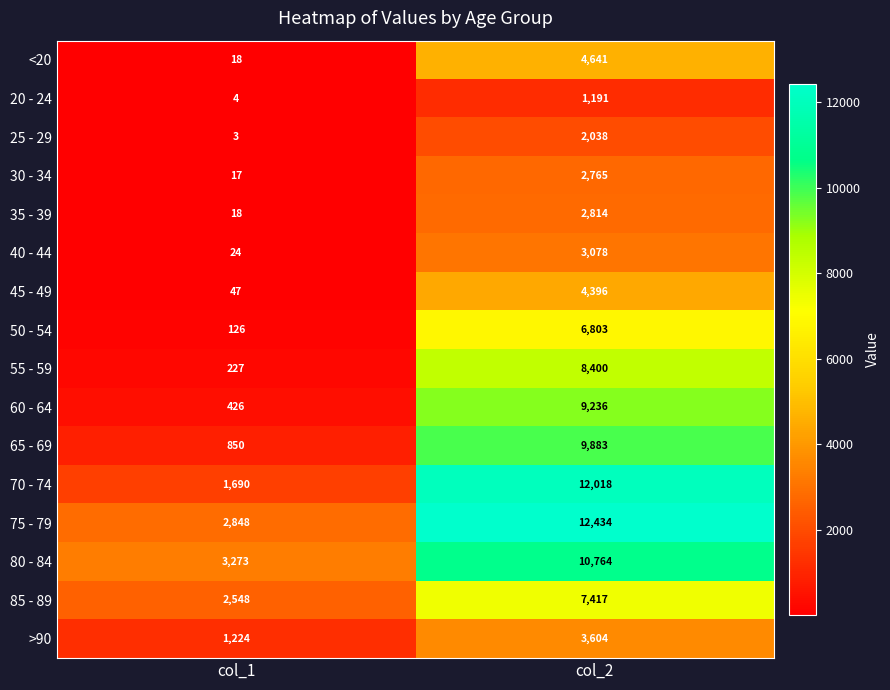

List the labels in order of 80 - 84 value, smallest first.

col_1, col_2